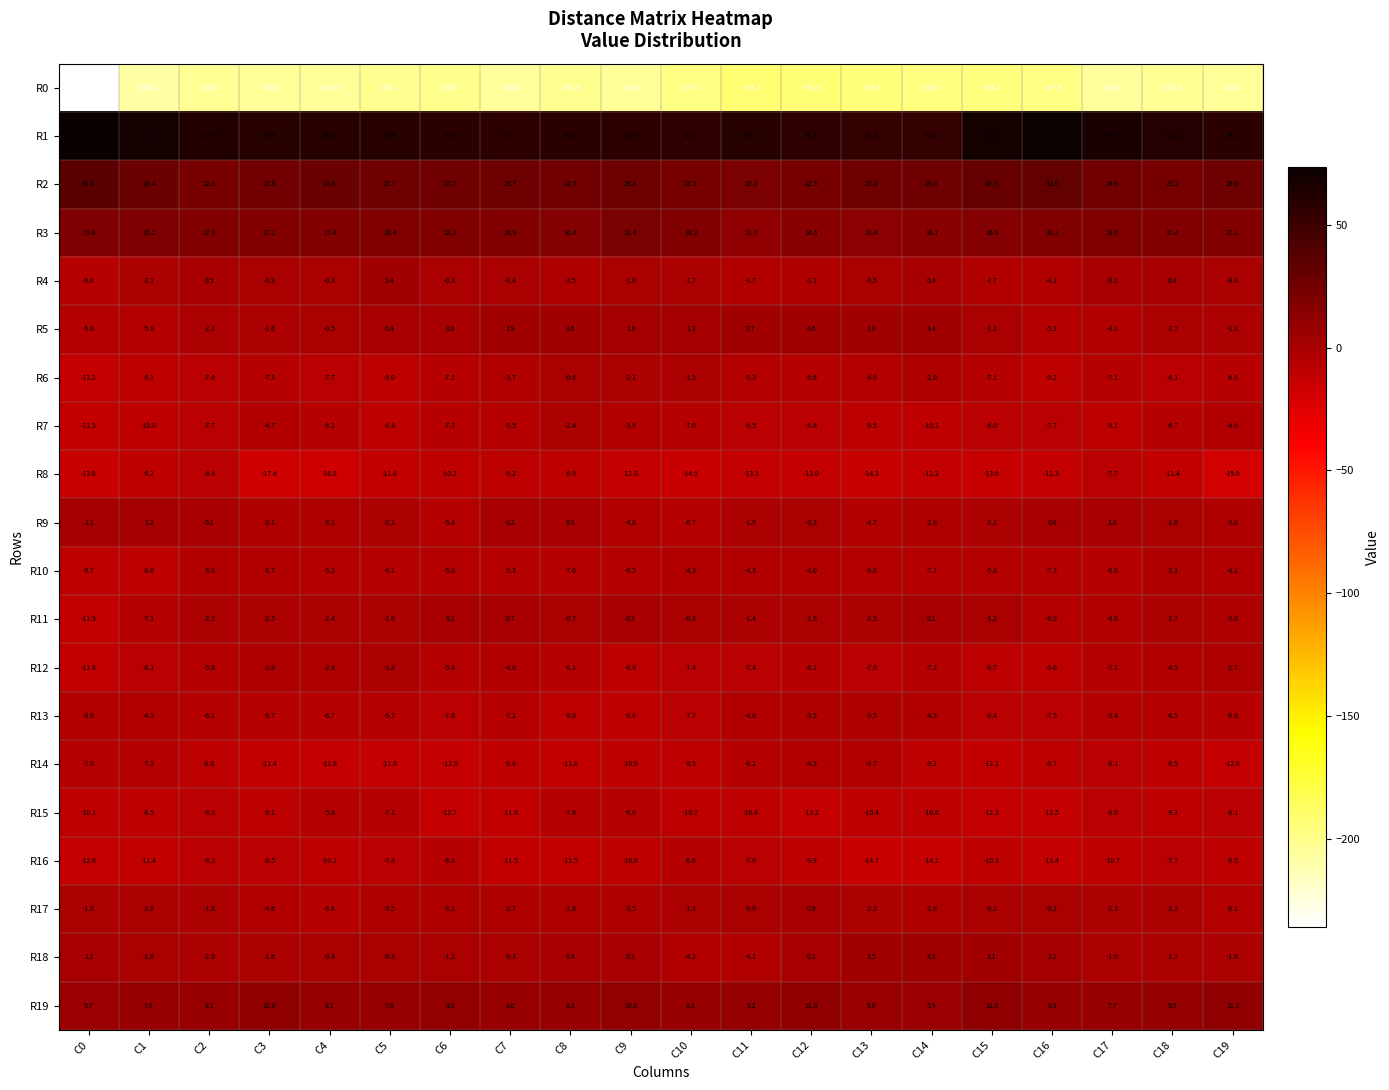

How many data points in R15 are less than -9?

12